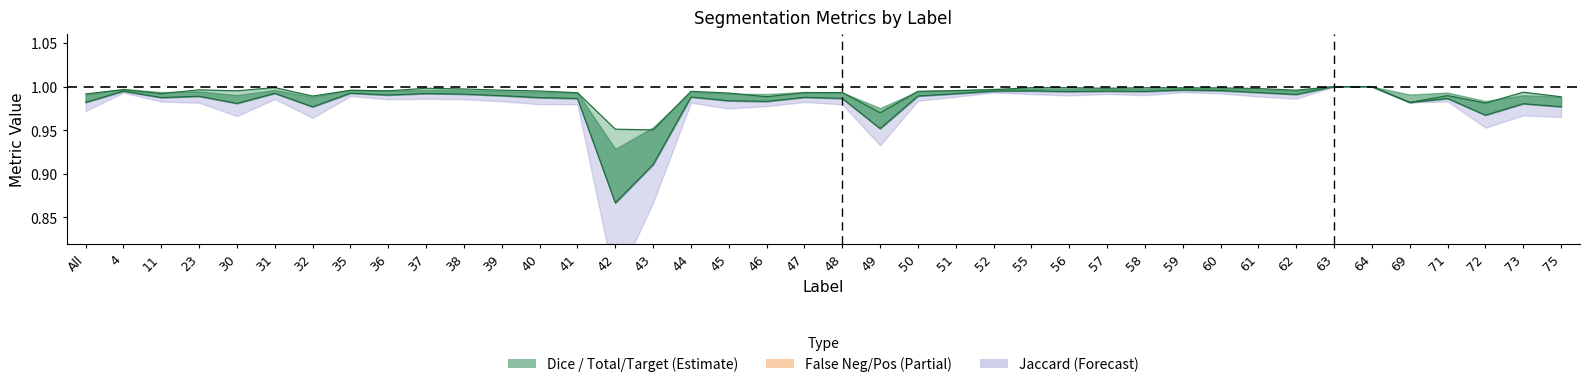

What is the difference between the maximum and minimum values in the FalsePositive series?

0.1